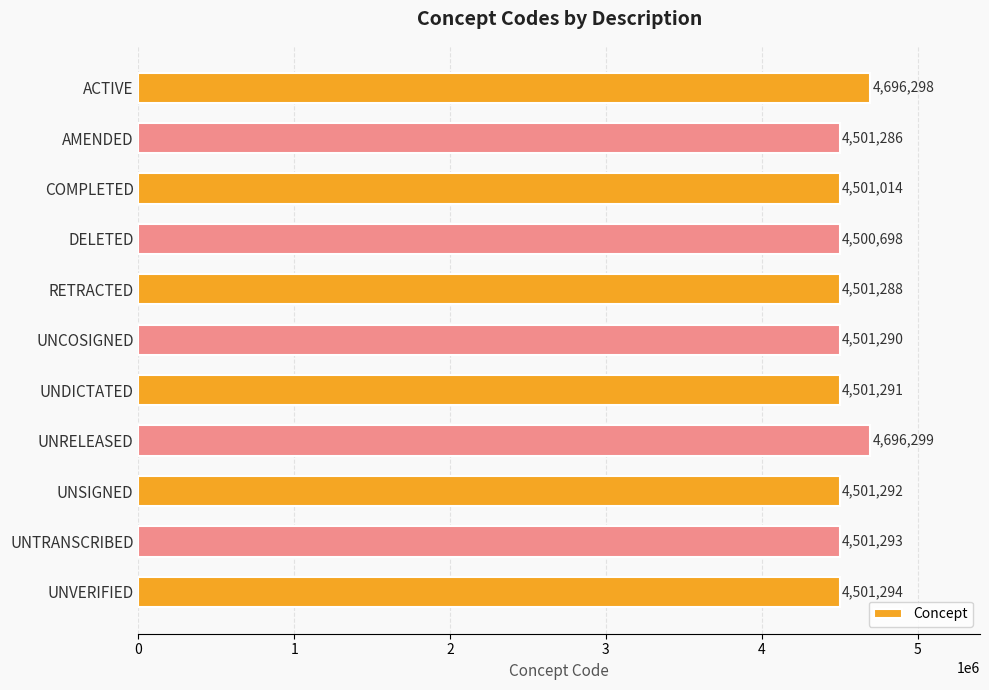

Are the bars horizontal?

Yes